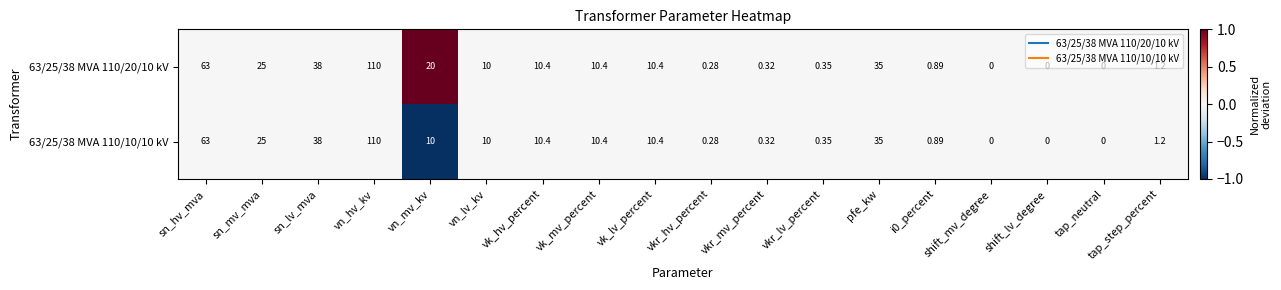

Is the value of 63/25/38 MVA 110/10/10 kV at tap_step_percent greater than the value of 63/25/38 MVA 110/20/10 kV at vk_hv_percent?

No